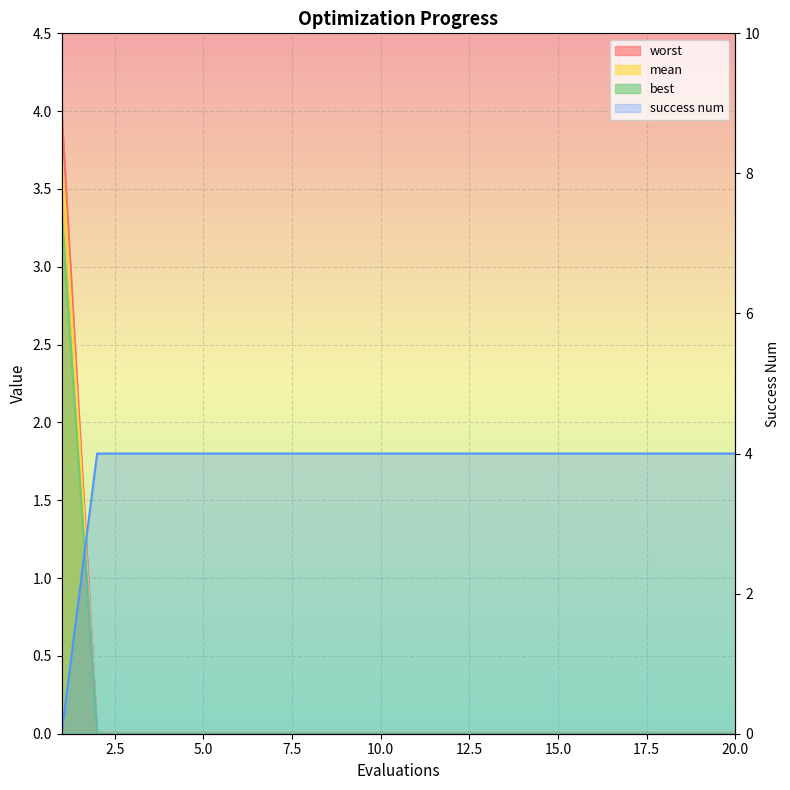

Does the chart display data point markers on the line(s)?

No